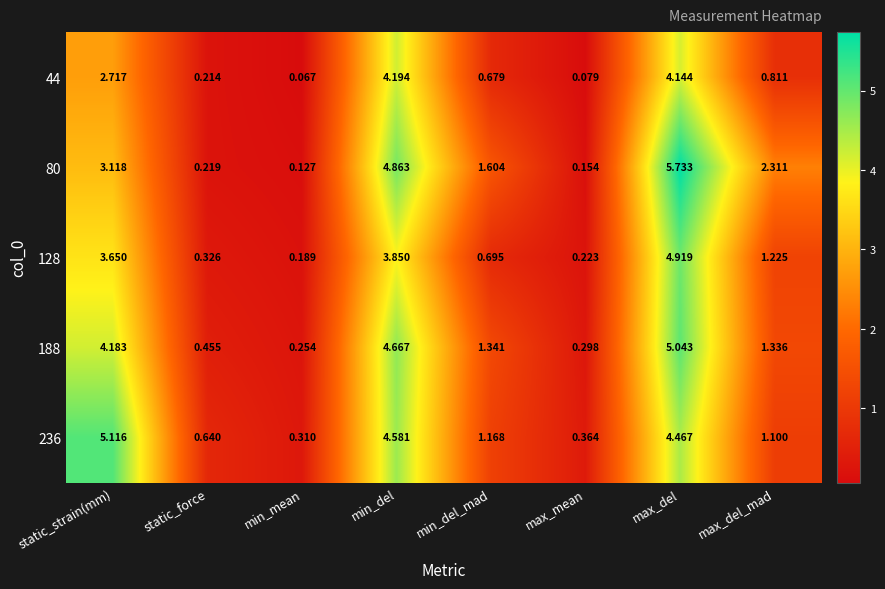

At which label does 188 first exceed 1?

static_strain(mm)